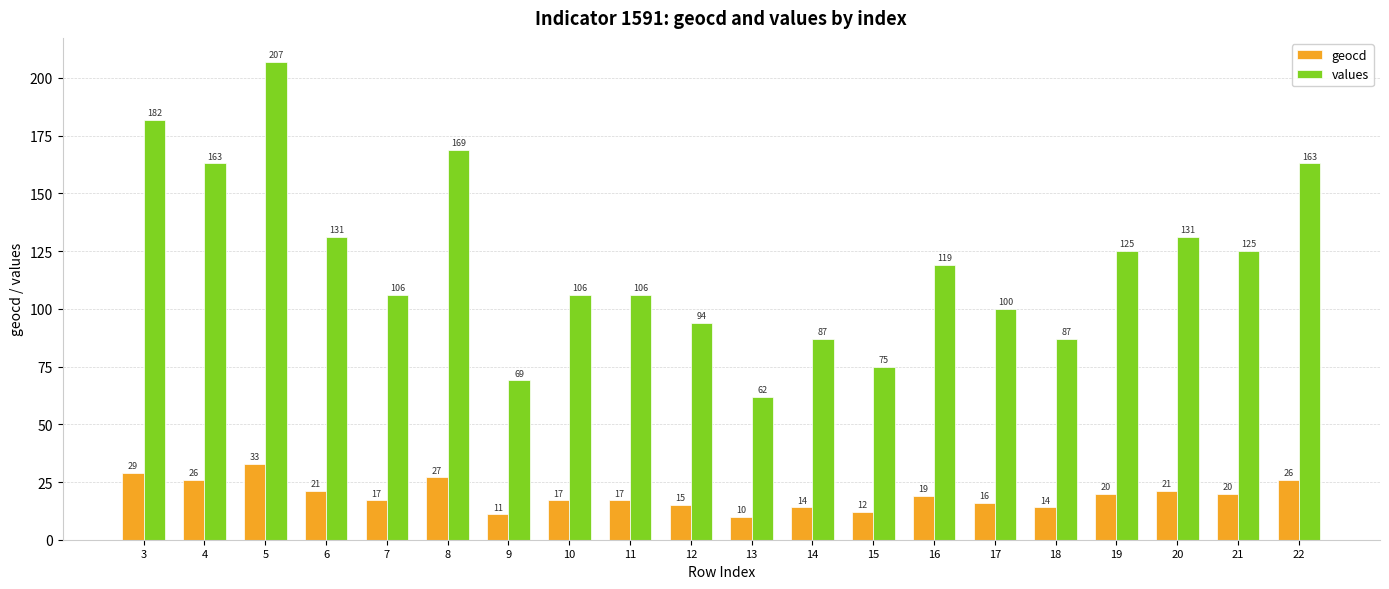

List the series in order of their peak value, highest first.

values, geocd